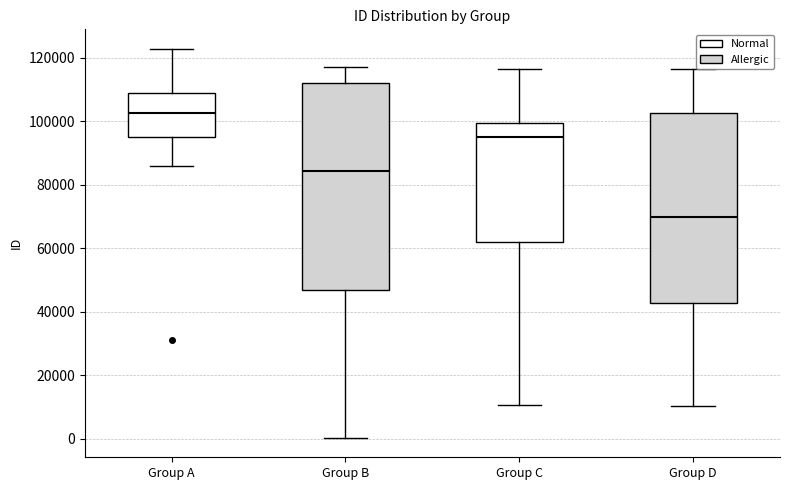

Where is the lower edge of the box for Group A on the y-axis? The values are not printed on the chart, so give them approximately, as read against the axis.

96000